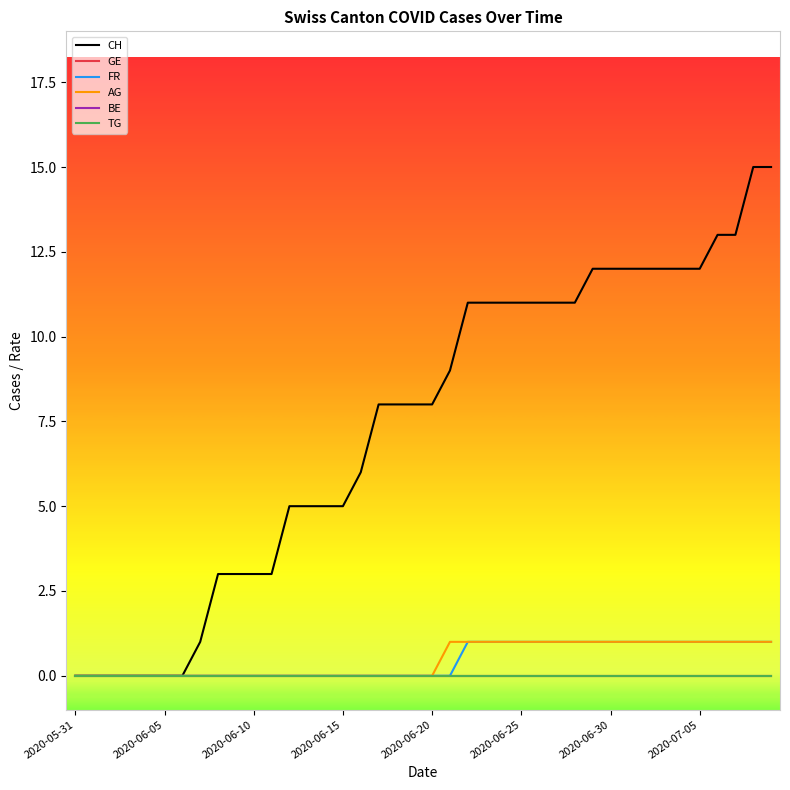

True or false: TG and BE intersect in this chart.

False